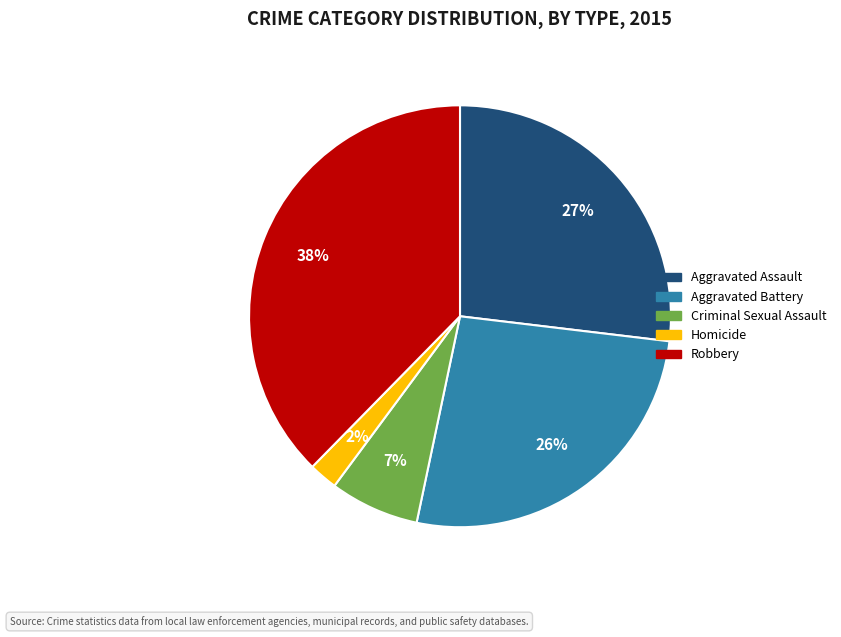

To the nearest percent, what is the combined percentage of Aggravated Battery and Robbery?

64%